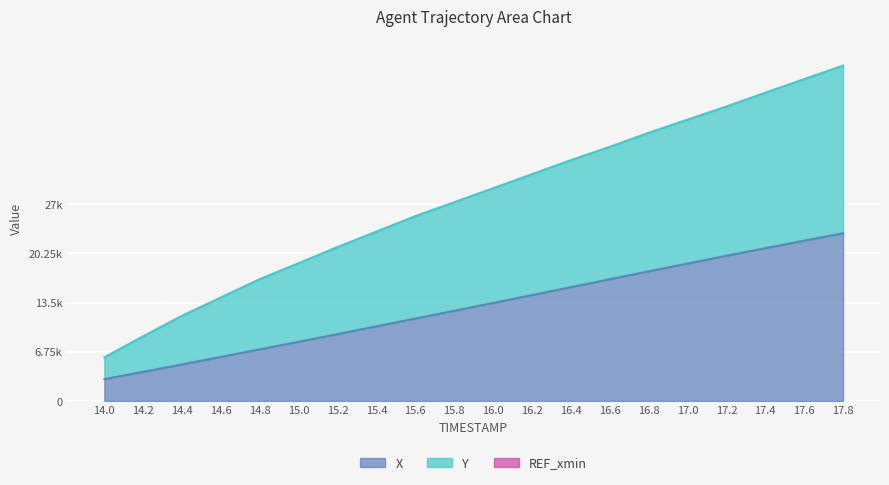

At 16.6, list the series in order from smallest to largest.

X, Y